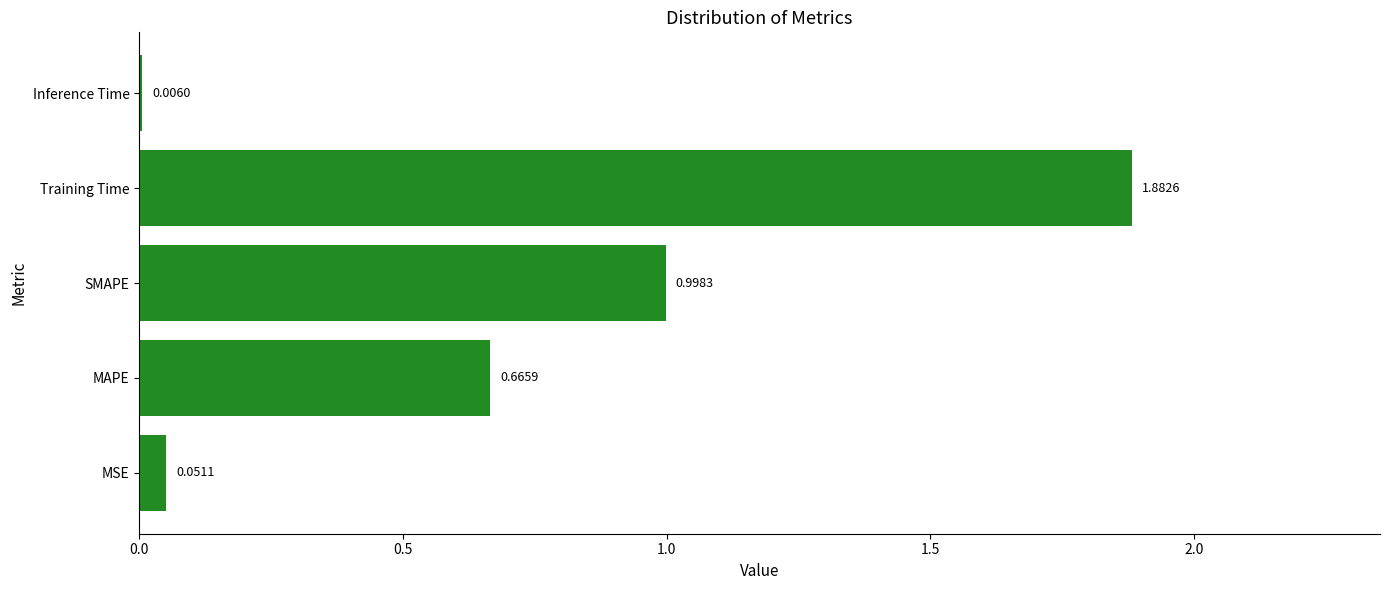

How many series are shown in this chart?

1